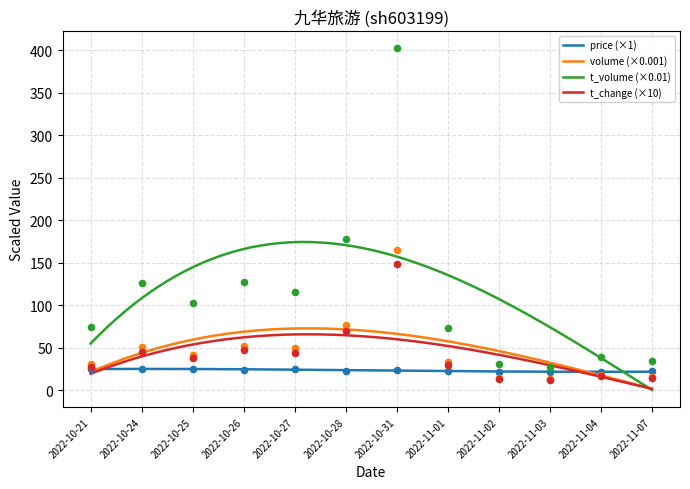

At how many categories does at least one series exceed 98?

6